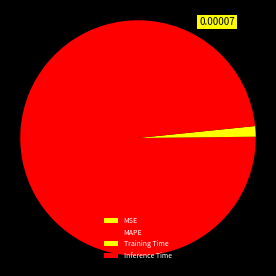

Which category has the biggest portion of the pie?

MAPE